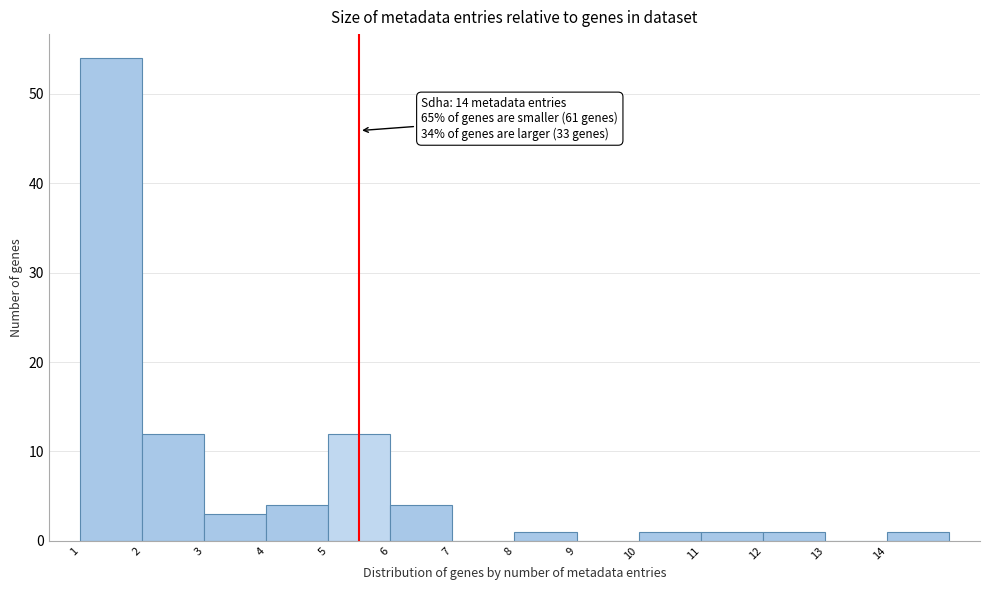

Which range on the x-axis has the tallest bar?

1 to 2